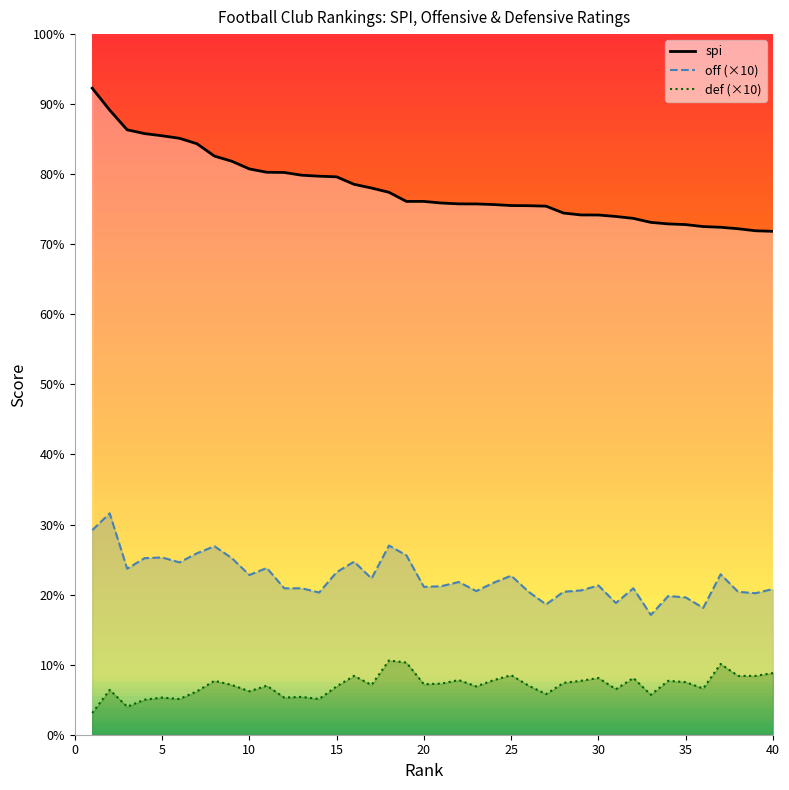

What is the difference between the off values at 31 and 17?

3.5